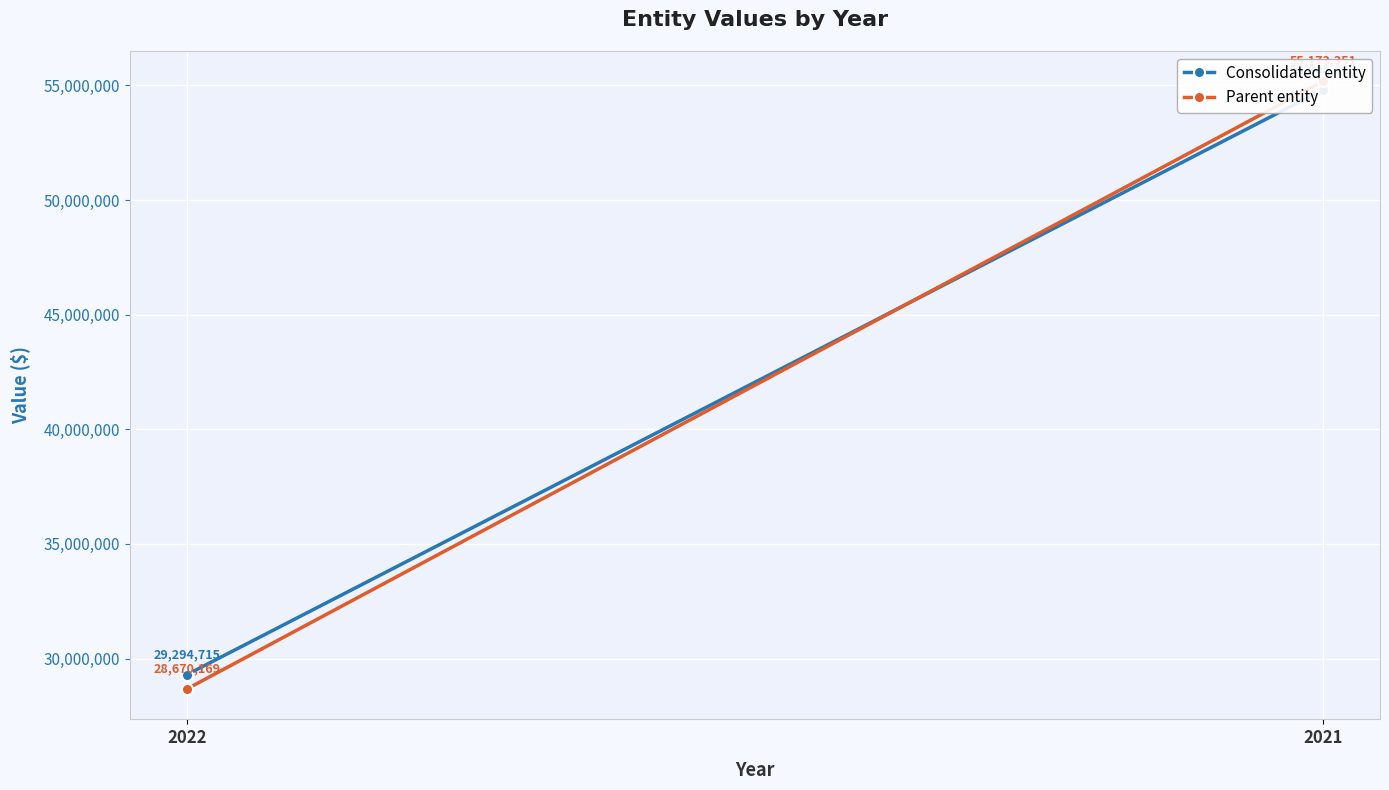

What is the approximate value of Parent entity at 2021, to the nearest 10?

55173350